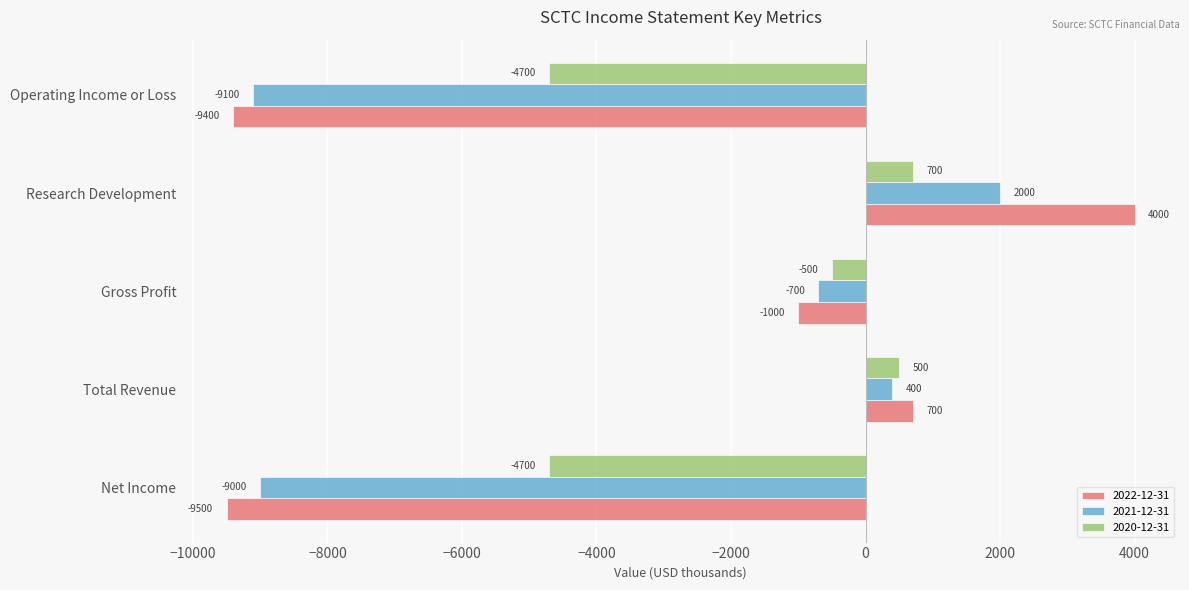

Between Net Income and Gross Profit, which series saw the biggest shift?

2022-12-31